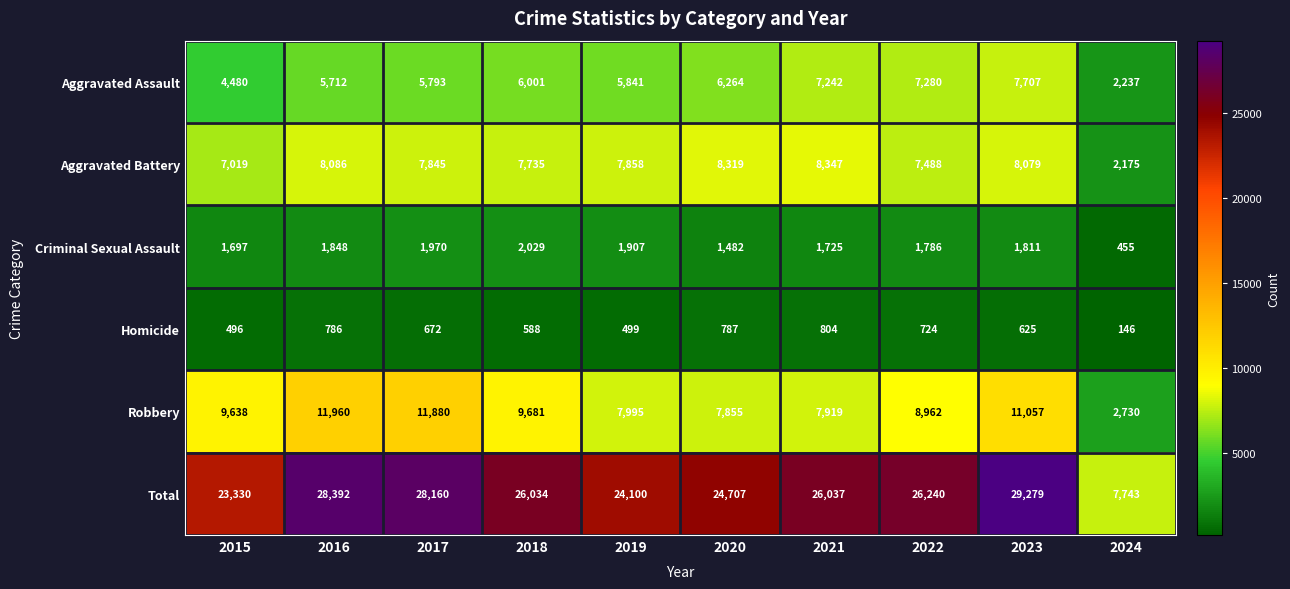

Rank the series at 2022 from highest to lowest value.

Total, Robbery, Aggravated Battery, Aggravated Assault, Criminal Sexual Assault, Homicide